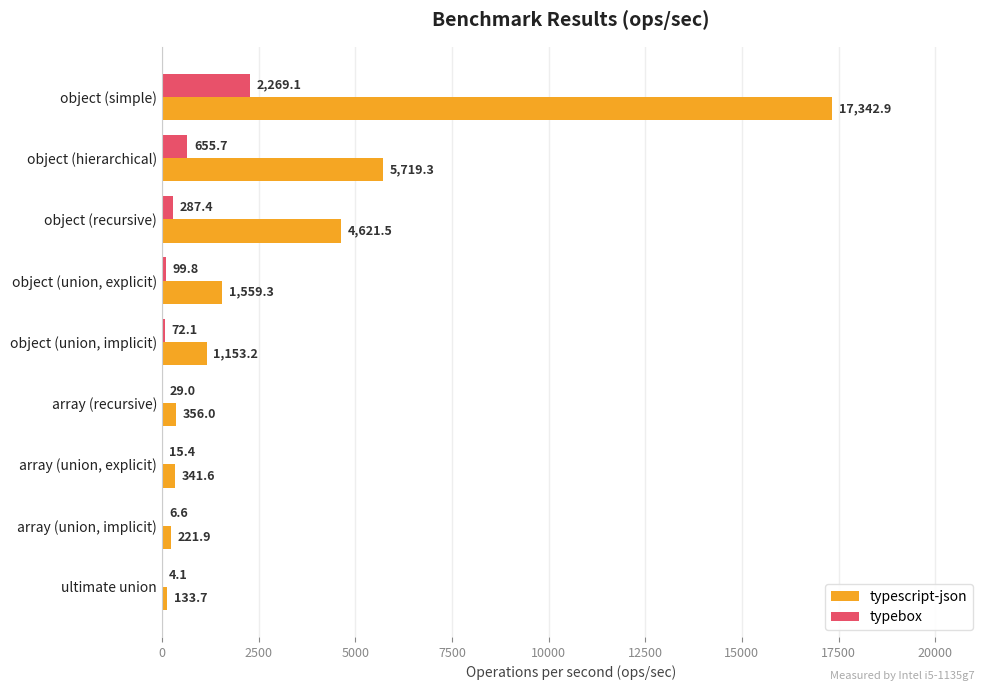

What is the greatest value displayed?

17342.9